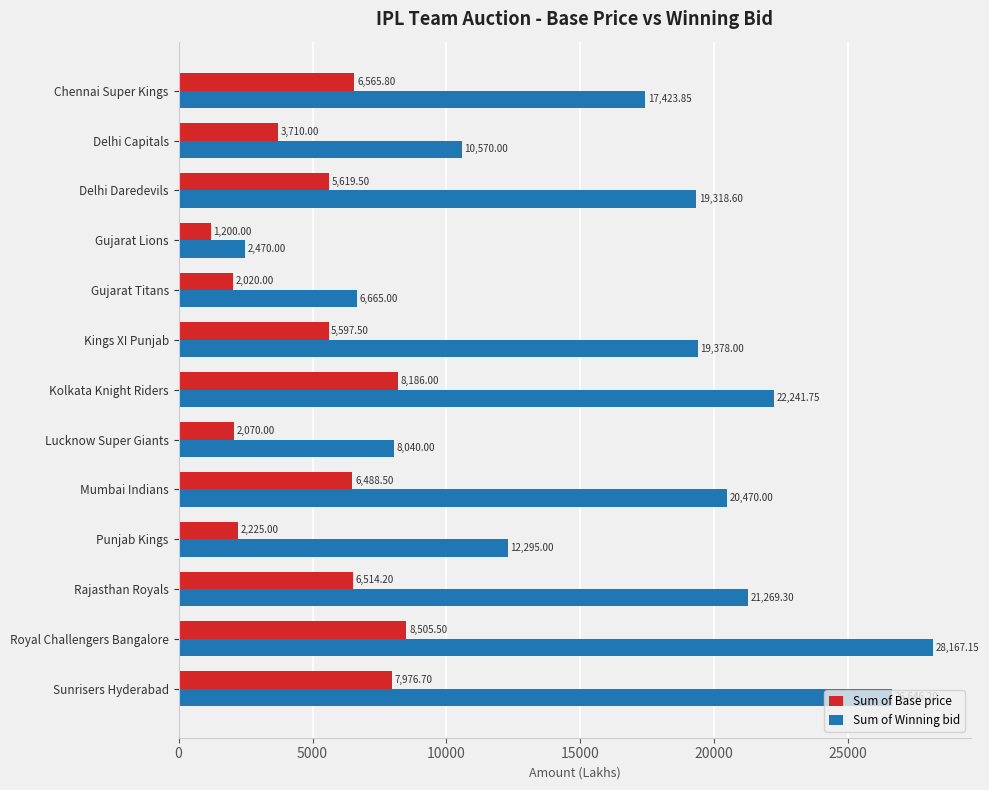

At which label does Sum of Base price reach its minimum?

Gujarat Lions